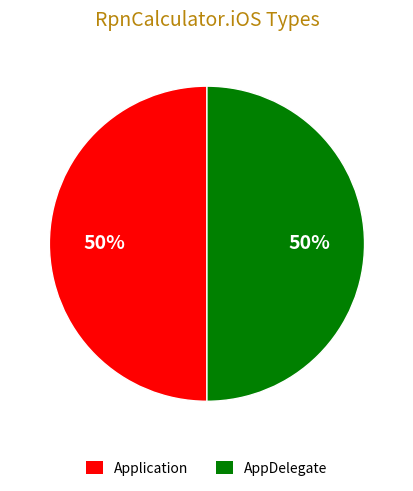

Do Application and AppDelegate together represent more than half of the pie?

Yes